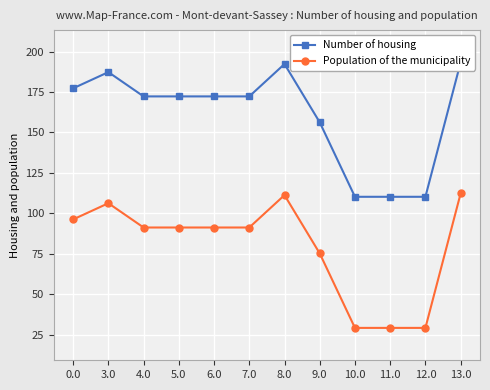

The Population of the municipality series shows 29.3 at 11.0. True or false?

True